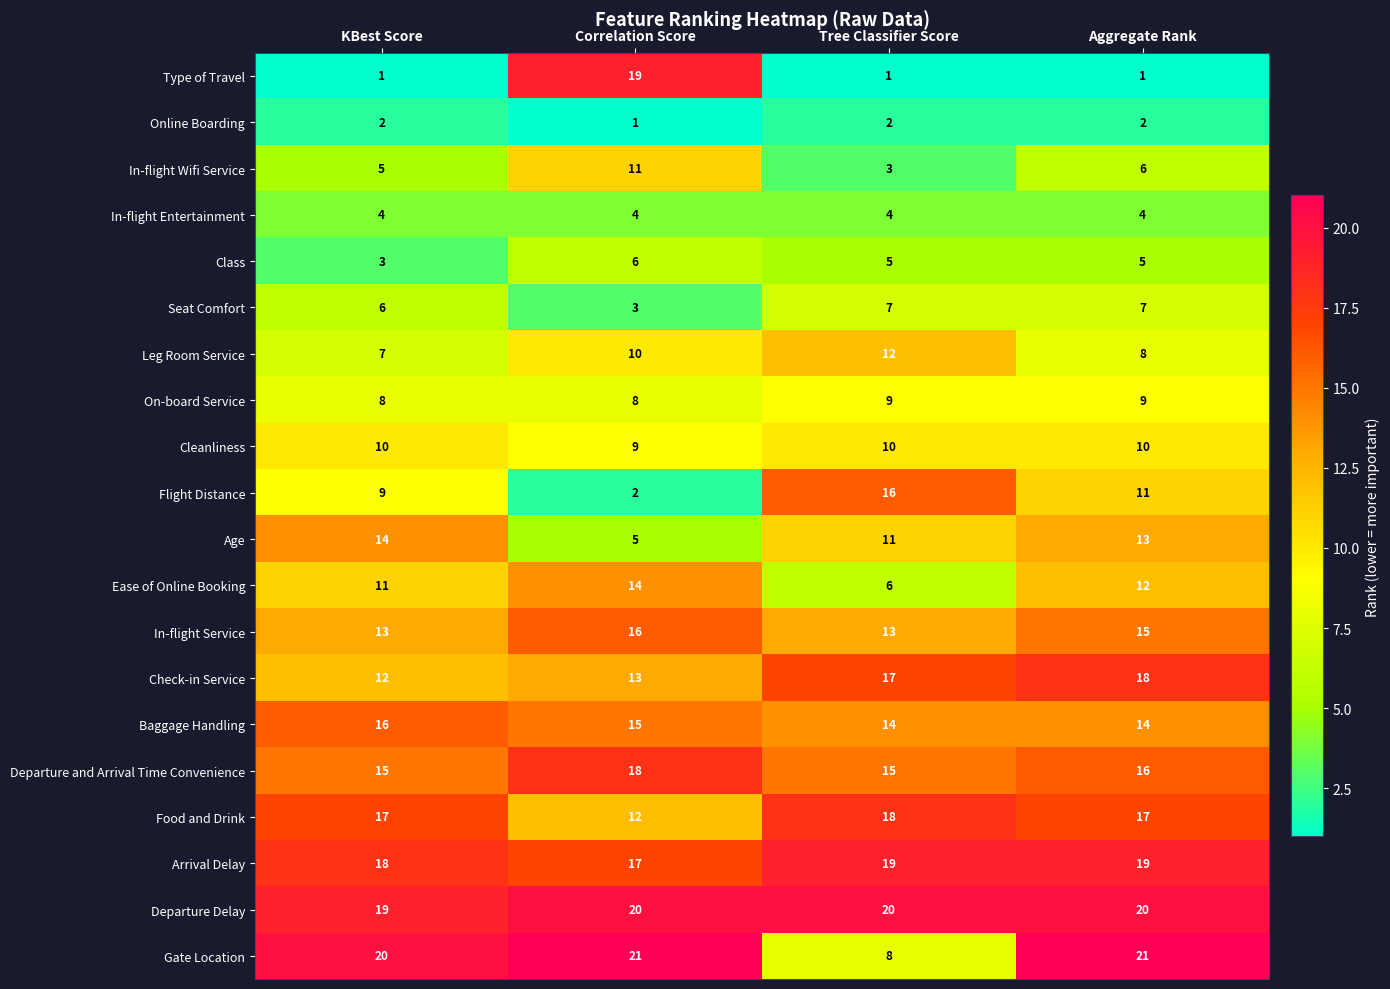

Is it true that Online Boarding equals 2 at KBest Score?

True